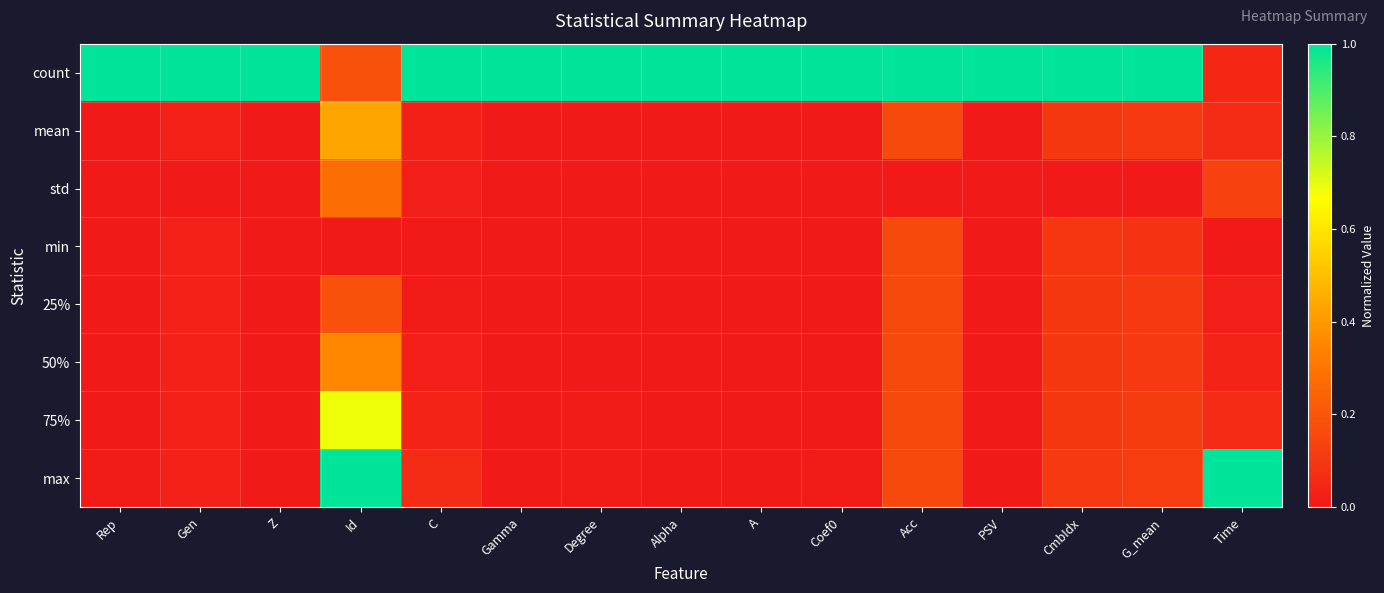

At Alpha, list the series in order from largest to smallest.

count, max, std, 75%, 50%, mean, 25%, min